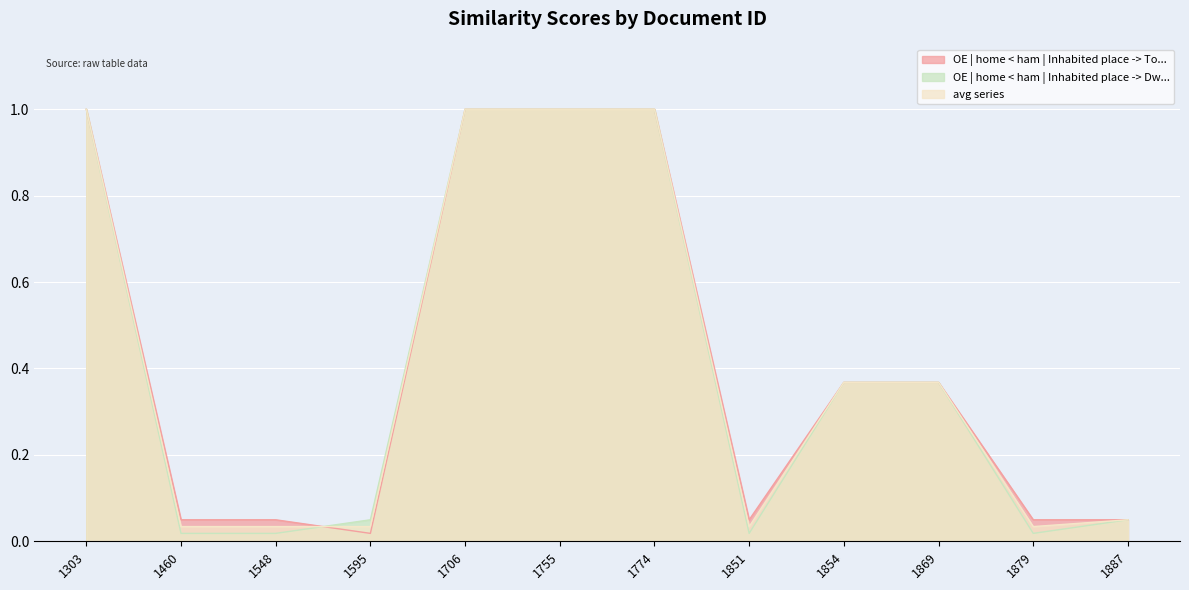

In OE | home < ham | Inhabited place -> To..., how many points are lower than both neighbors (excluding endpoints)?

2